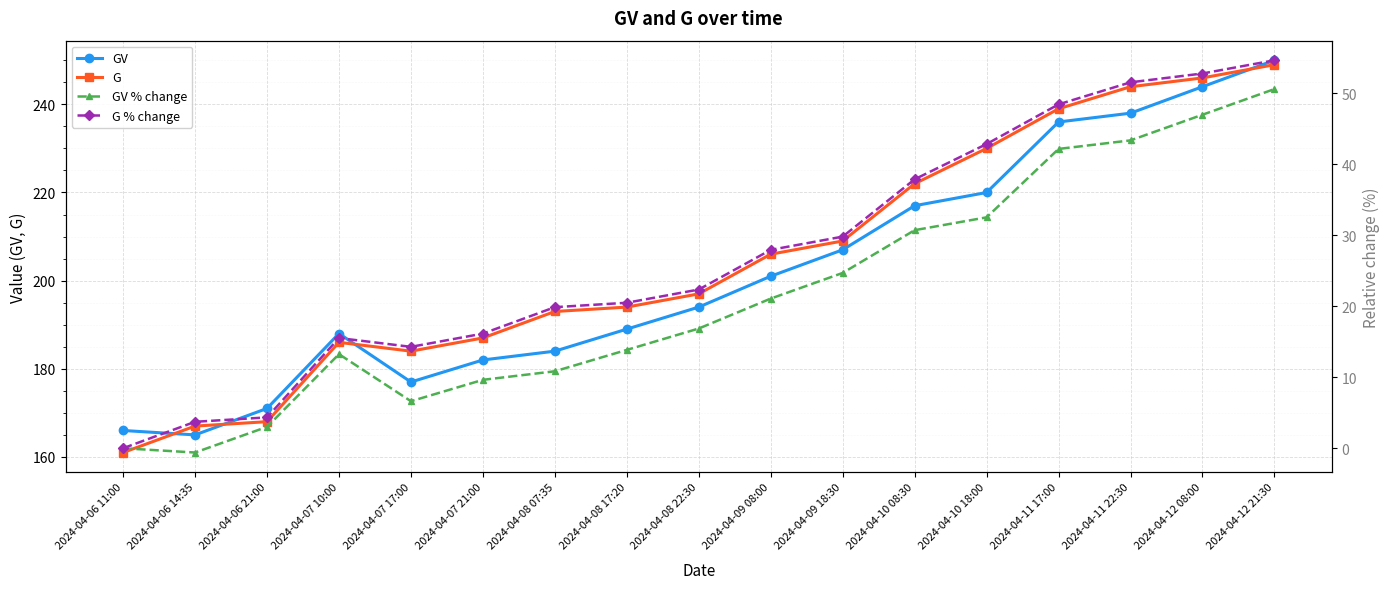

The value of GV at 2024-04-07 10:00 is 188.0. True or false?

True